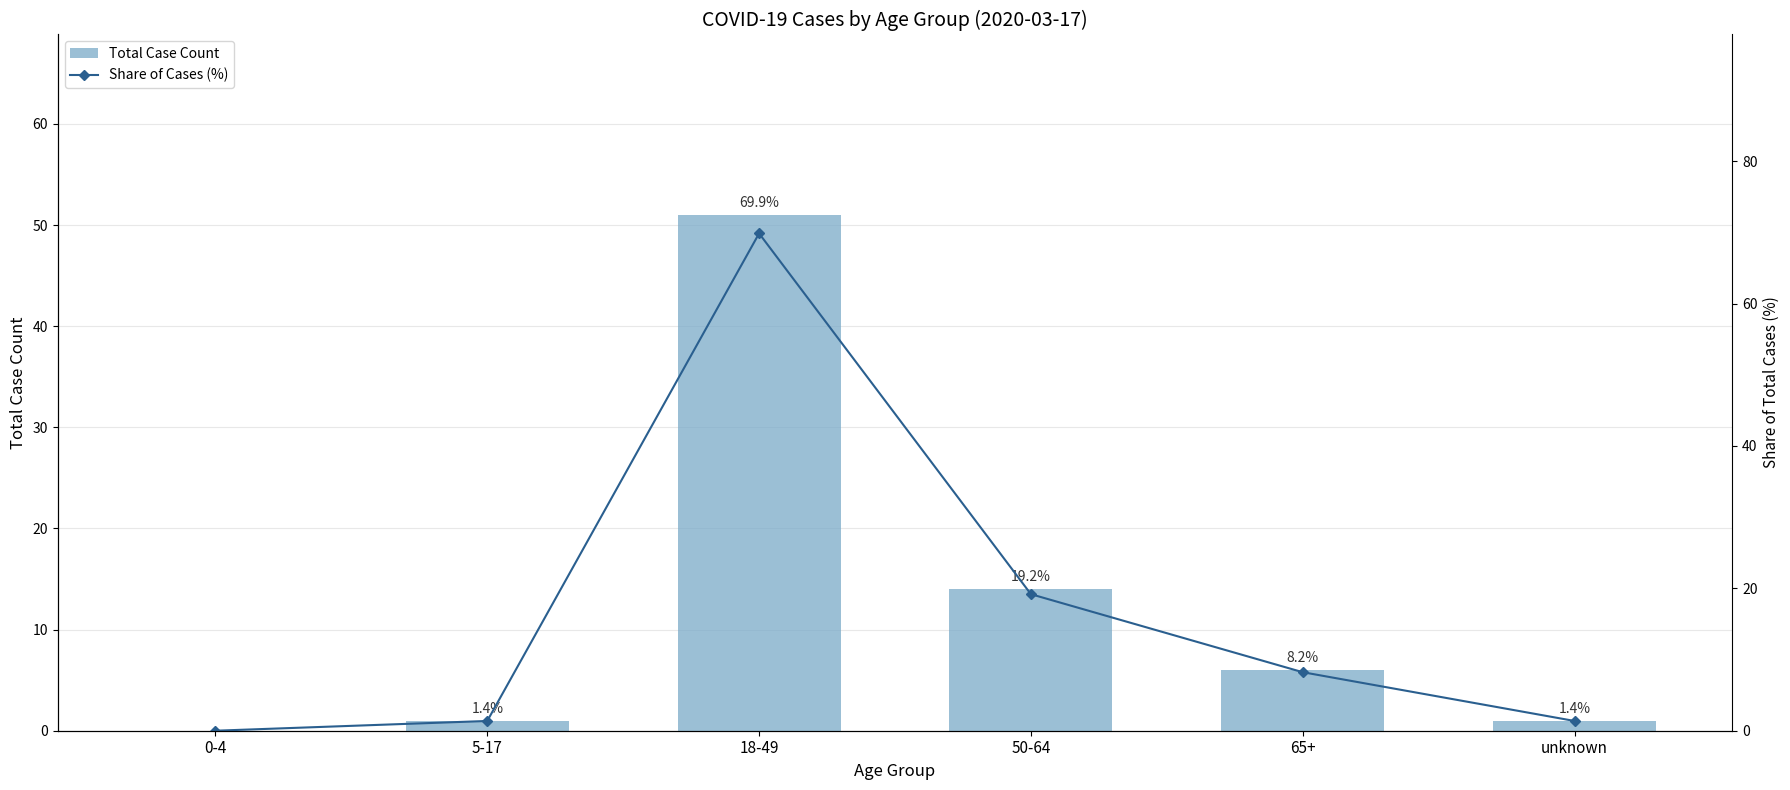

What is the value of the Total Case Count bar at the 5th from the left?

6.0